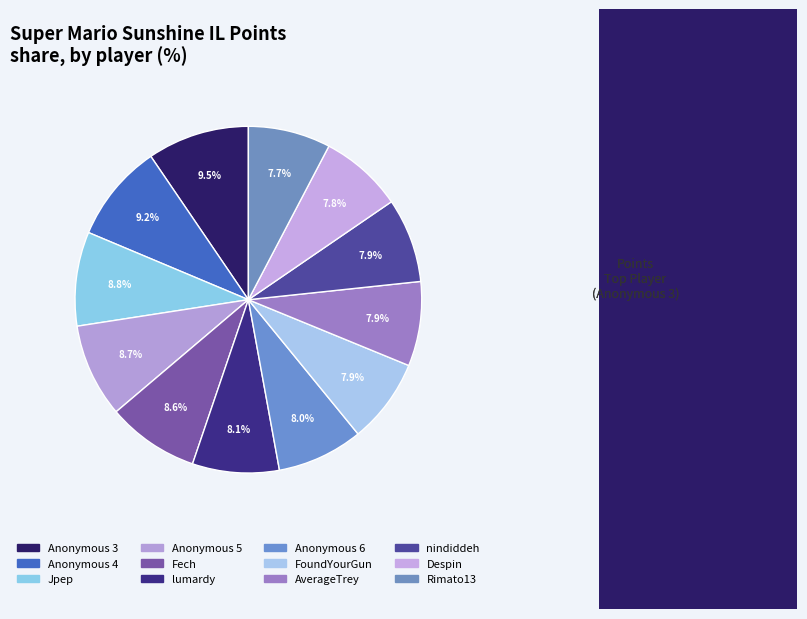

How much of the chart is everything except Anonymous 6?

92.0%